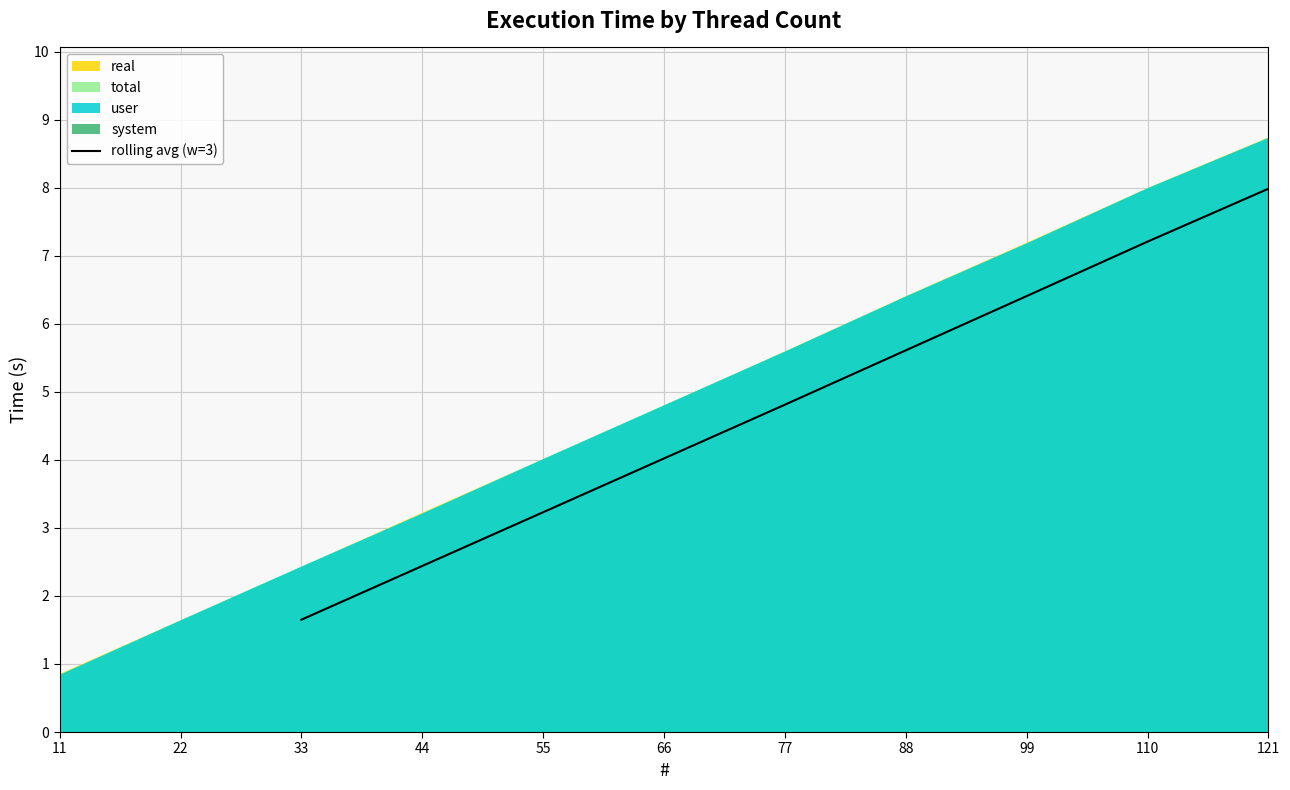

What is the minimum value for rolling avg (w=3)?

1.7